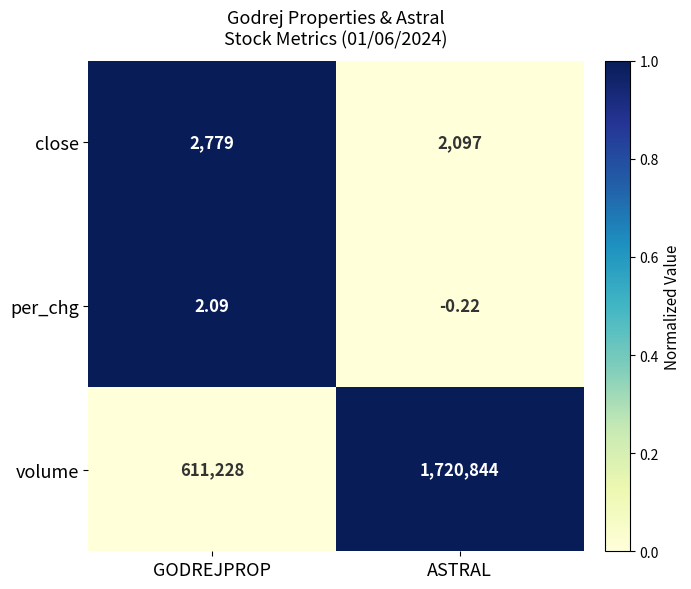

At which category does the chart reach its peak across all series?

ASTRAL